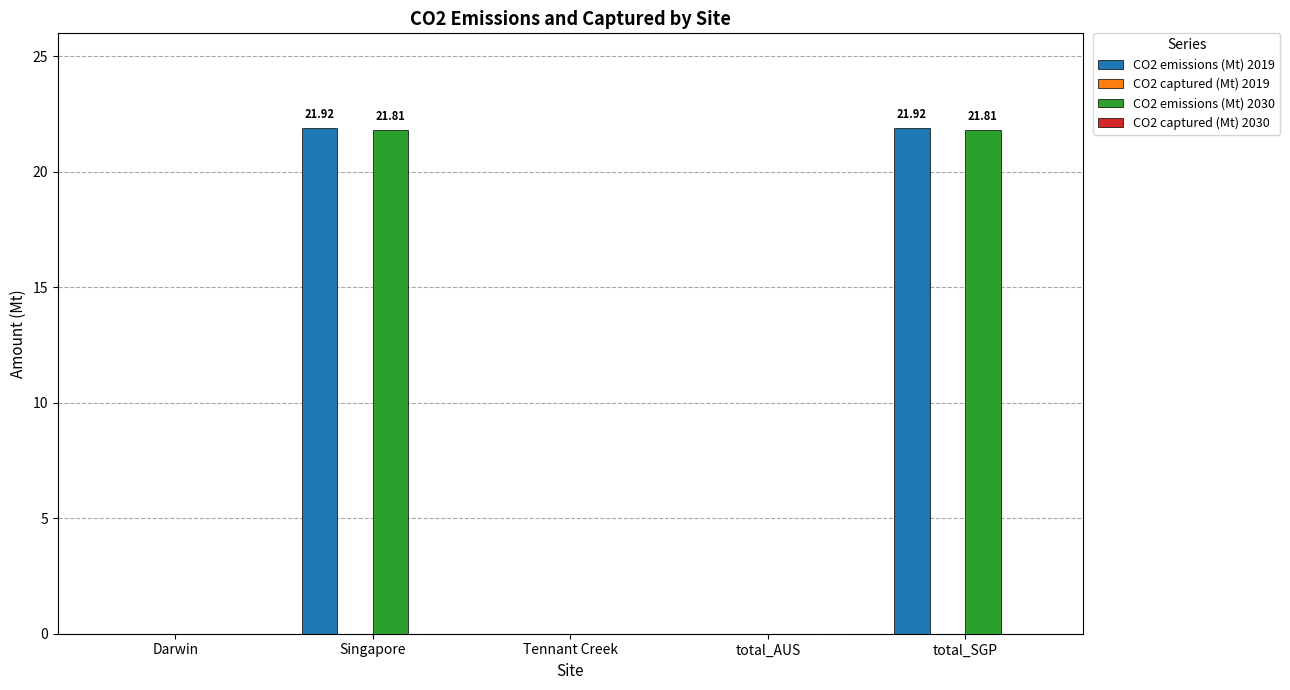

What is the total value across all series at Singapore?

43.7